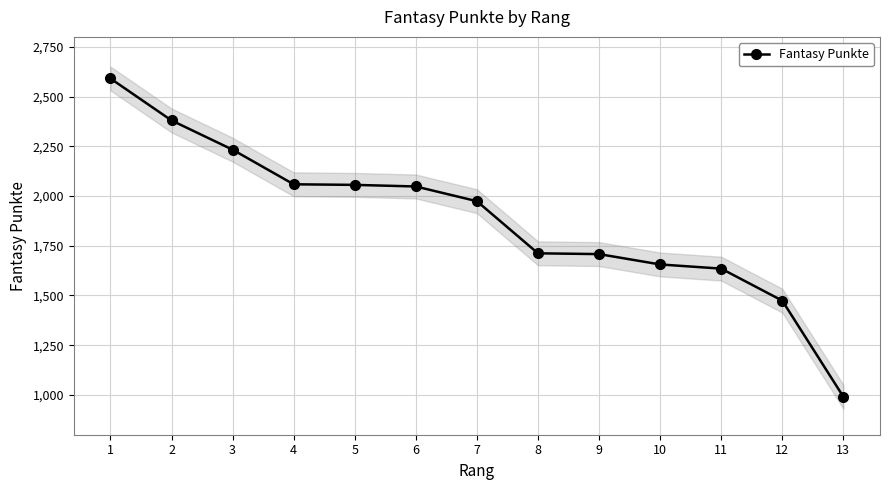

Which category has the highest value across all series?

1